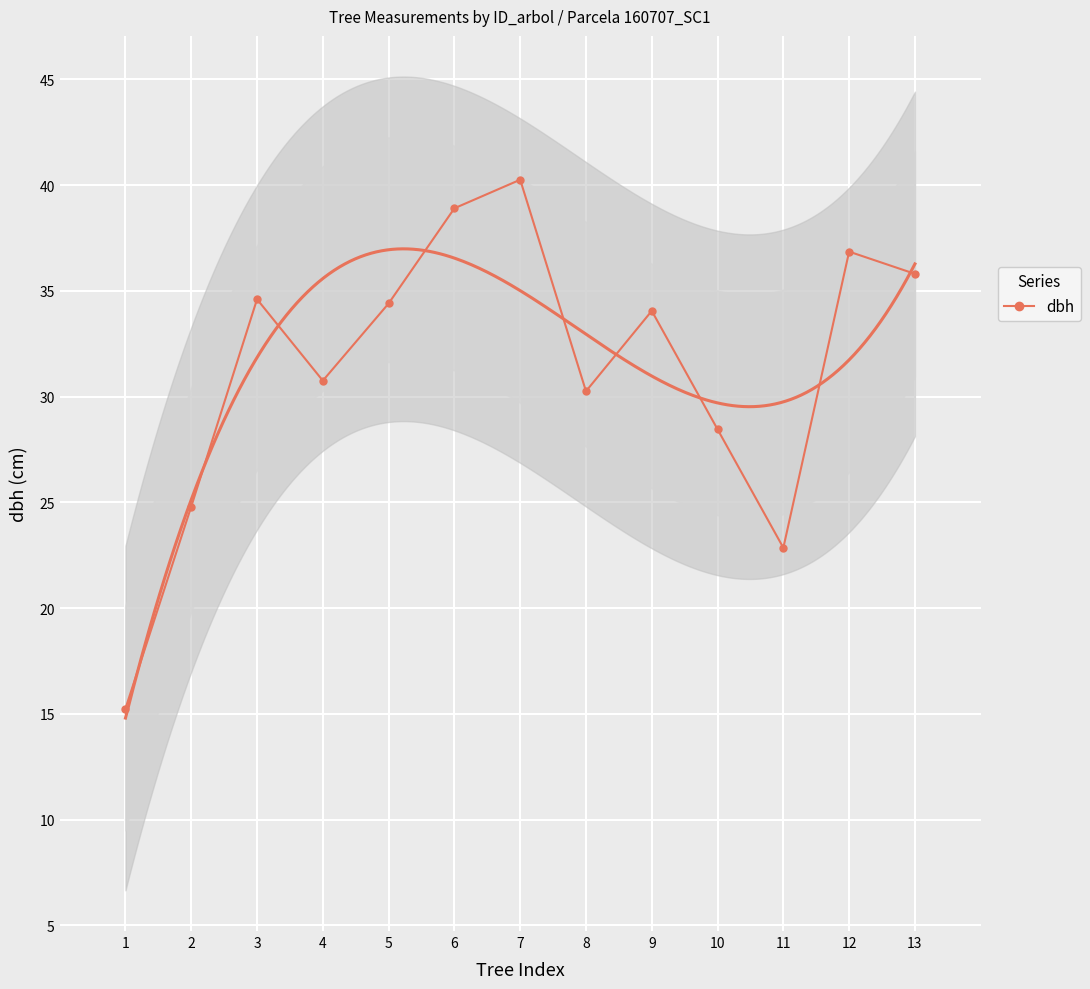

The chart shows a value of 40.2 at 7. True or false?

True